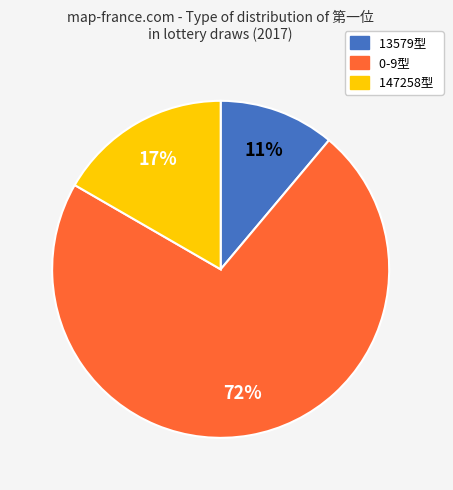

Does any single category account for the majority?

Yes